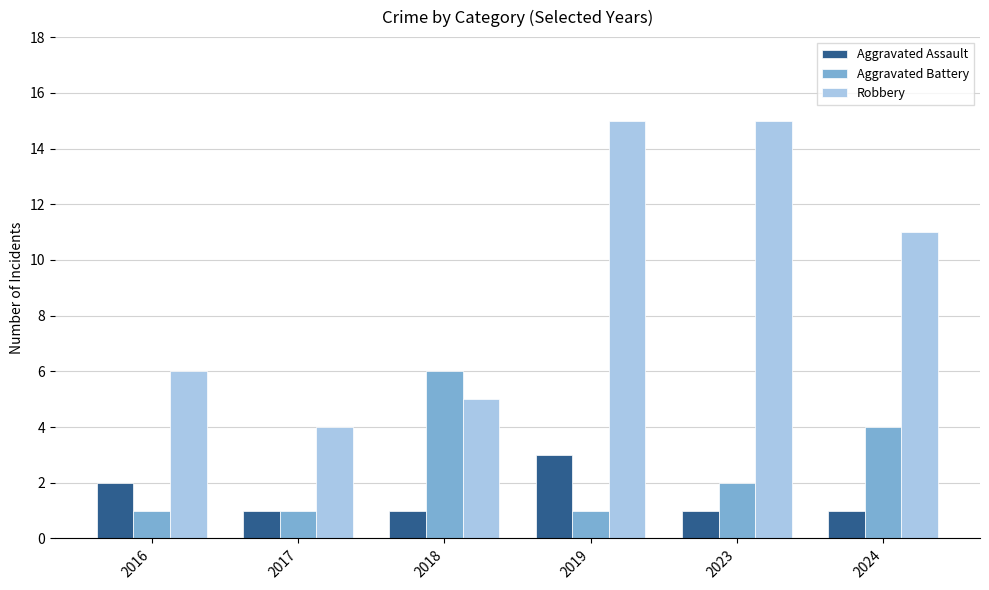

Reading left to right, what are all the values shown in this chart?

Aggravated Assault: 2016=2	2017=1	2018=1	2019=3	2023=1	2024=1
Aggravated Battery: 2016=1	2017=1	2018=6	2019=1	2023=2	2024=4
Robbery: 2016=6	2017=4	2018=5	2019=15	2023=15	2024=11